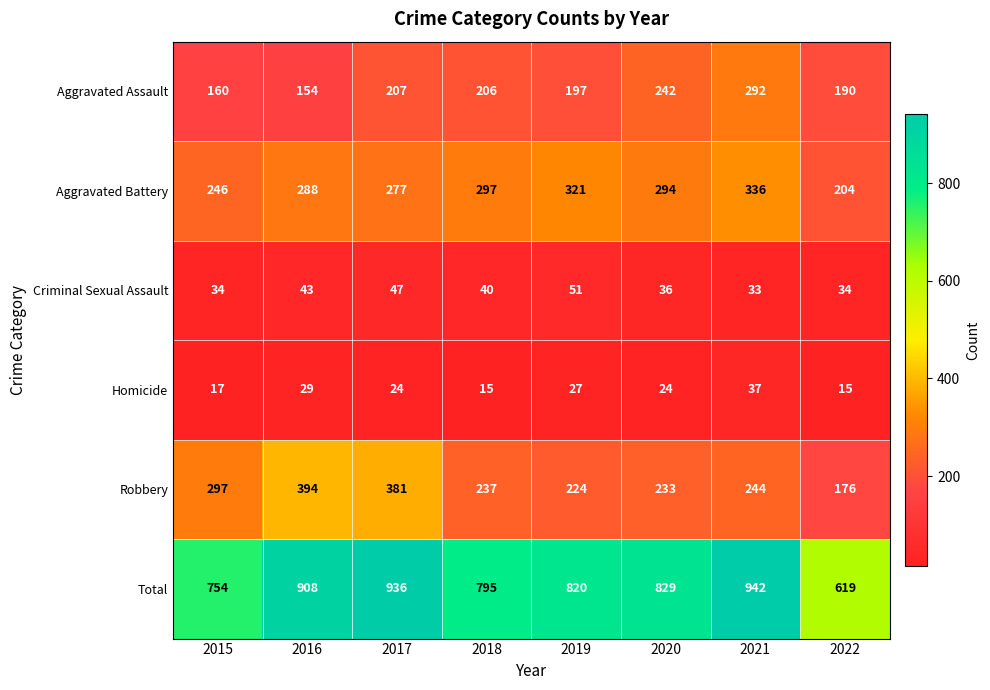

Which label corresponds to the largest value in the chart?

2021